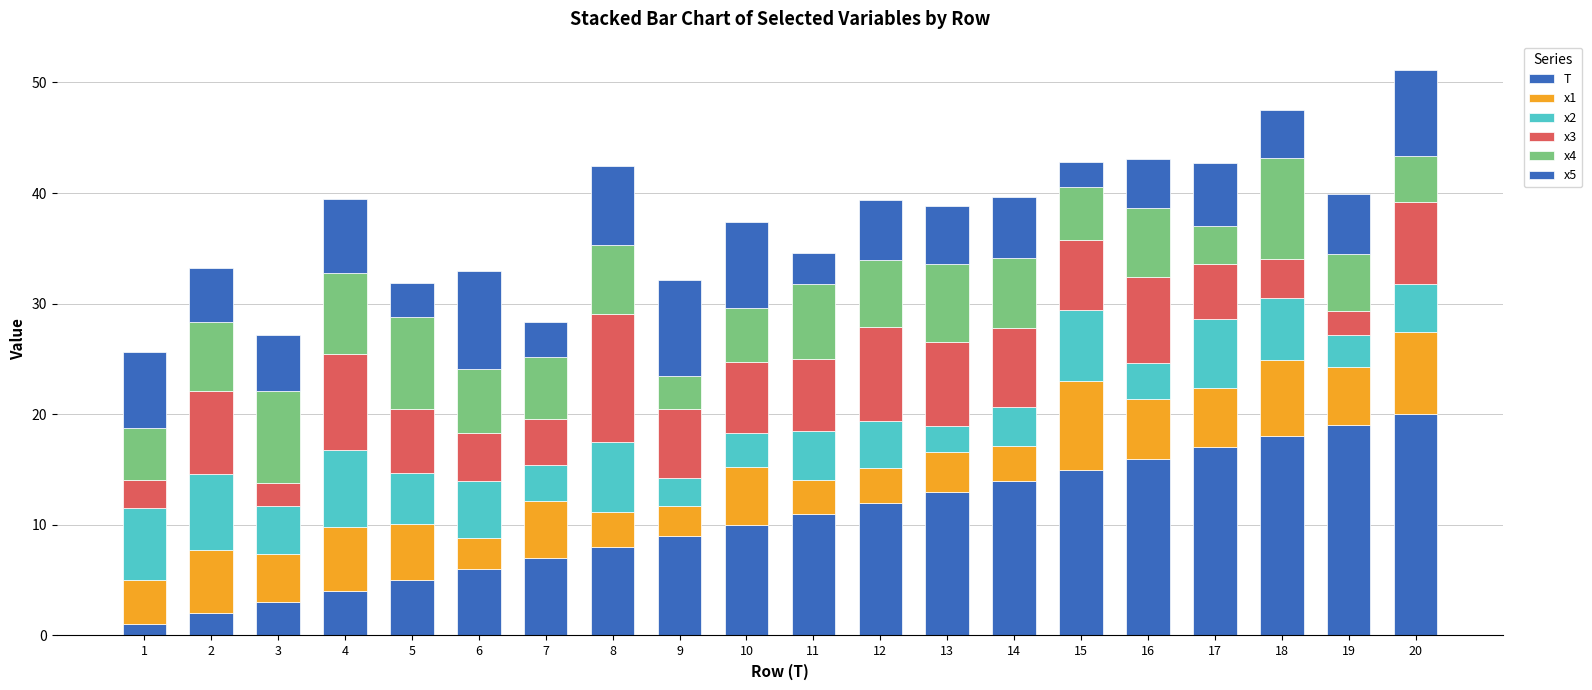

How many bars are there in total?

20